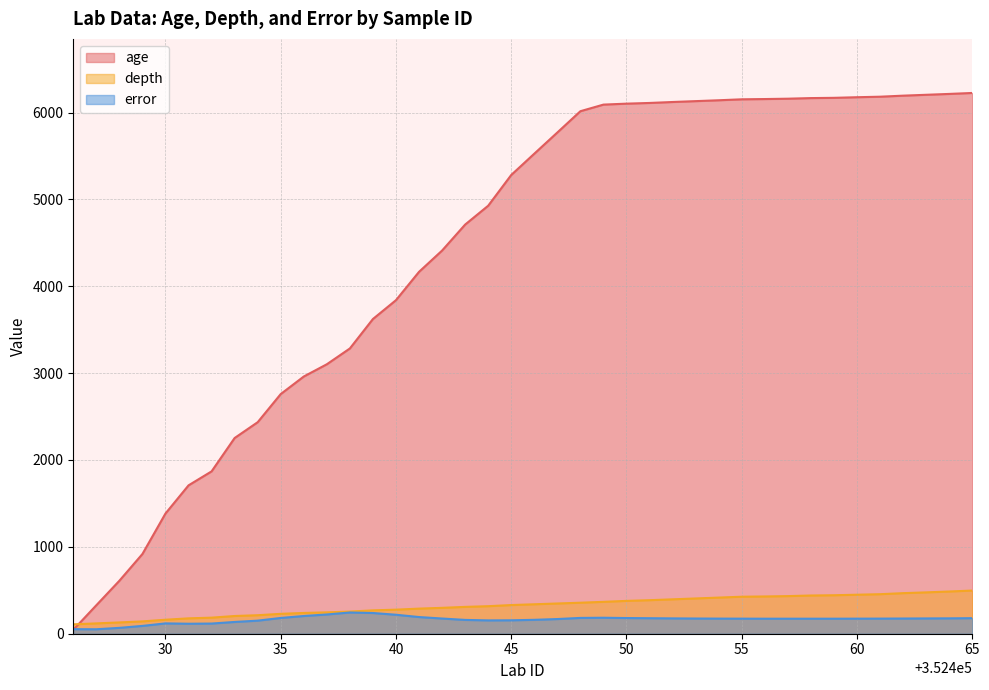

Which series has the widest spread of values?

age